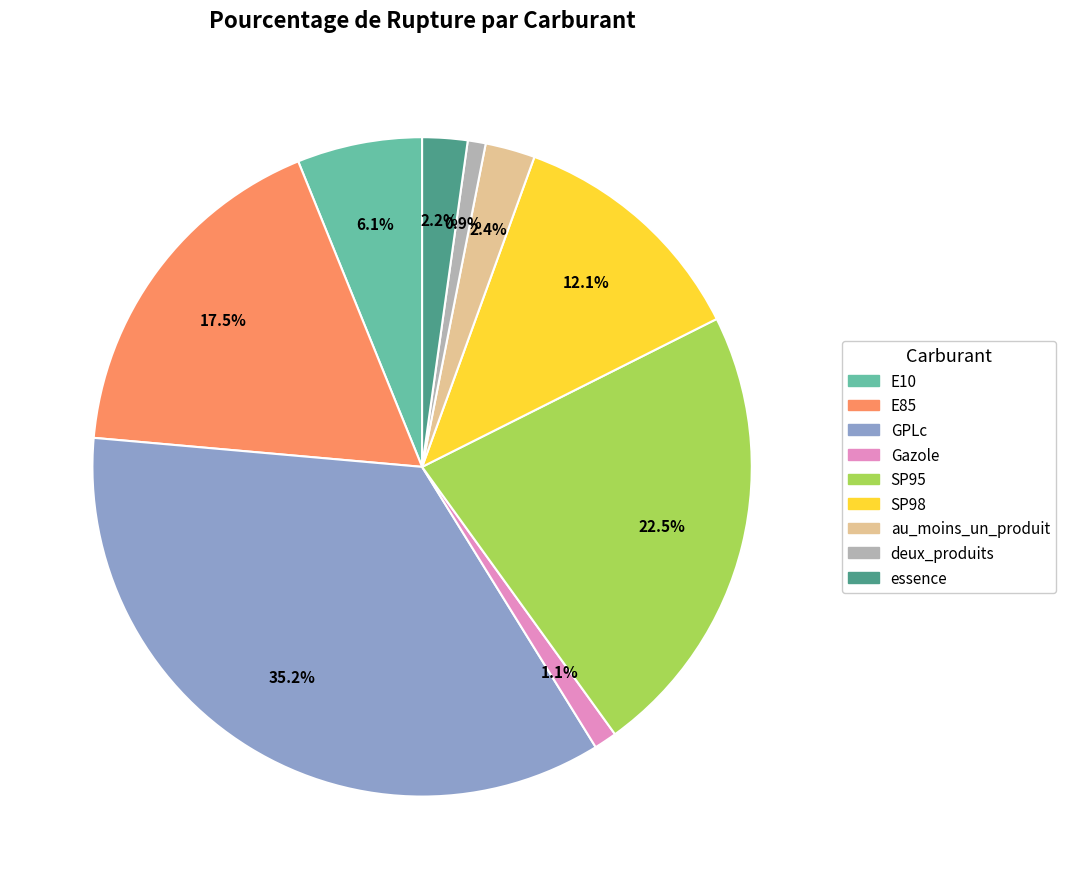

What percentage is NOT represented by E10?

93.9%